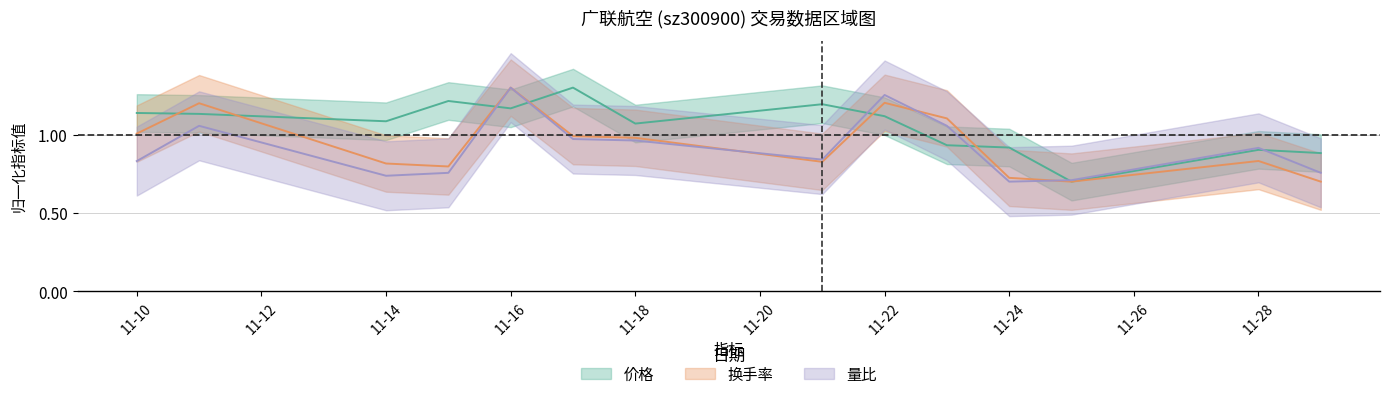

What is the difference between the highest and lowest values at 11-14?

0.3